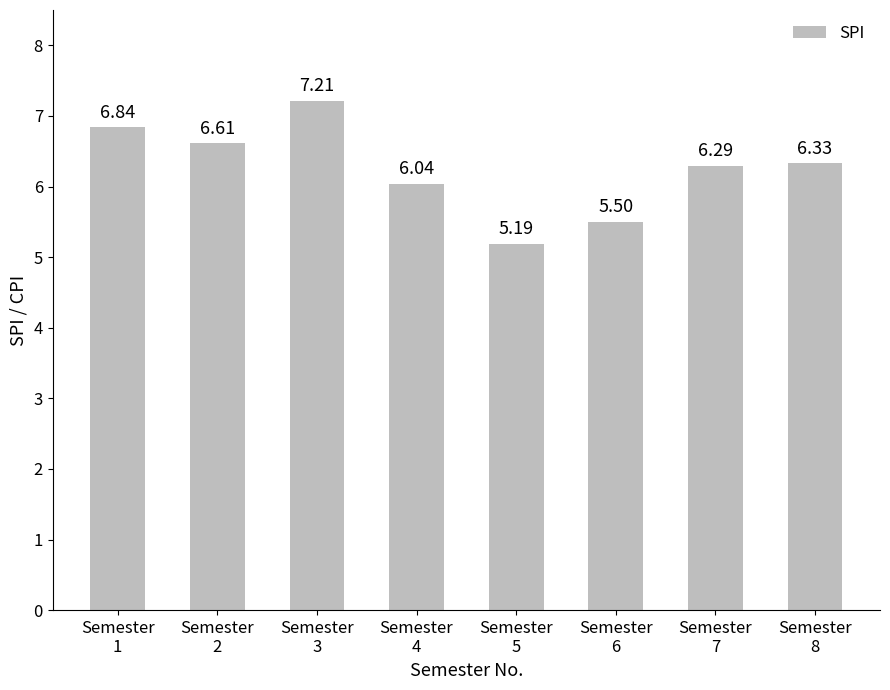

What is the smallest value displayed?

5.2